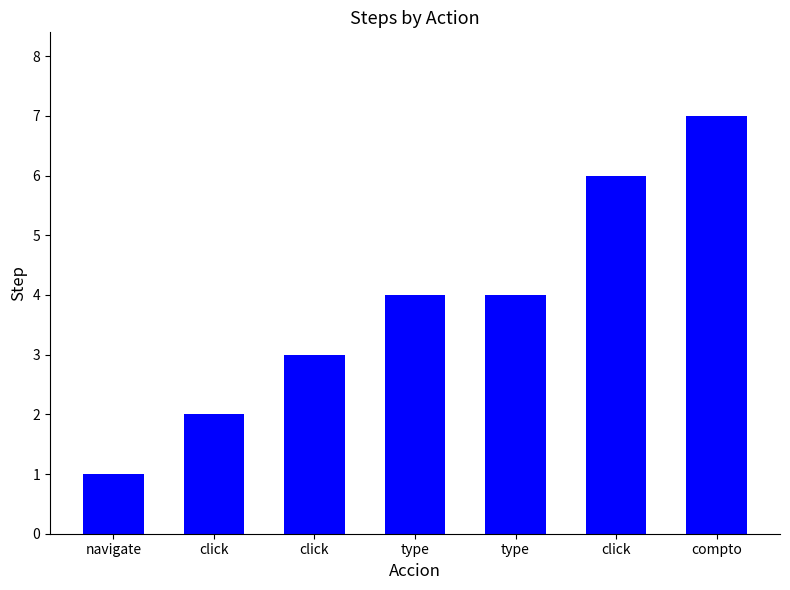

How many values are below 4?

3